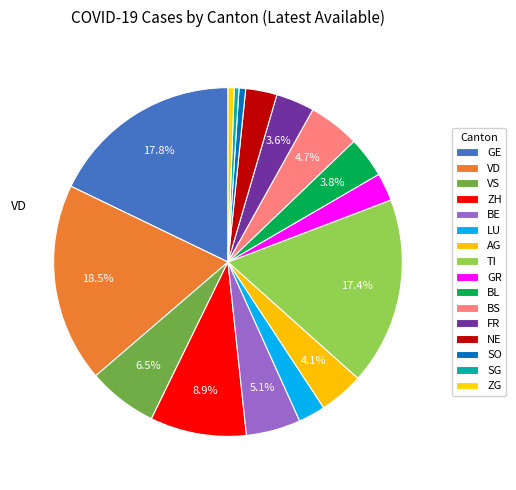

How many slices are in this pie chart?

16